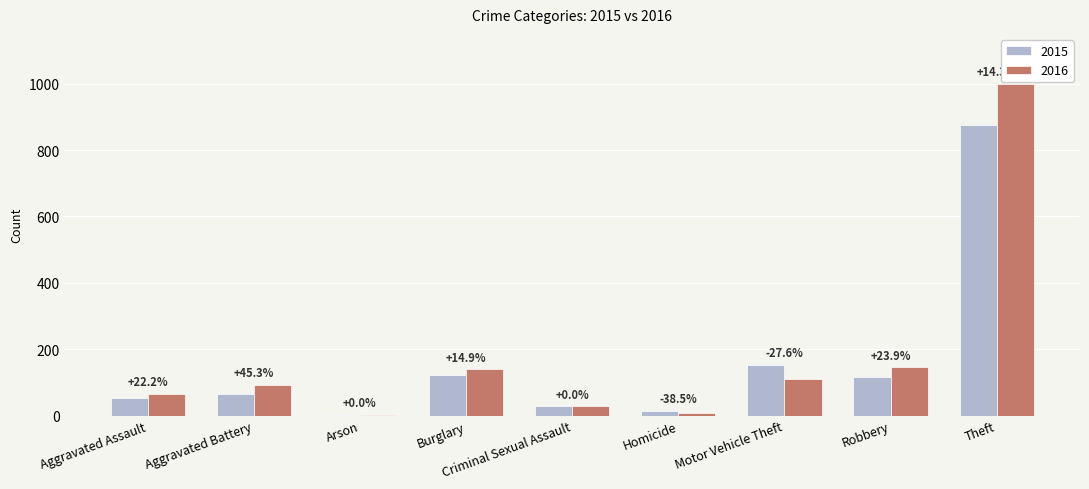

Are the bars horizontal?

No